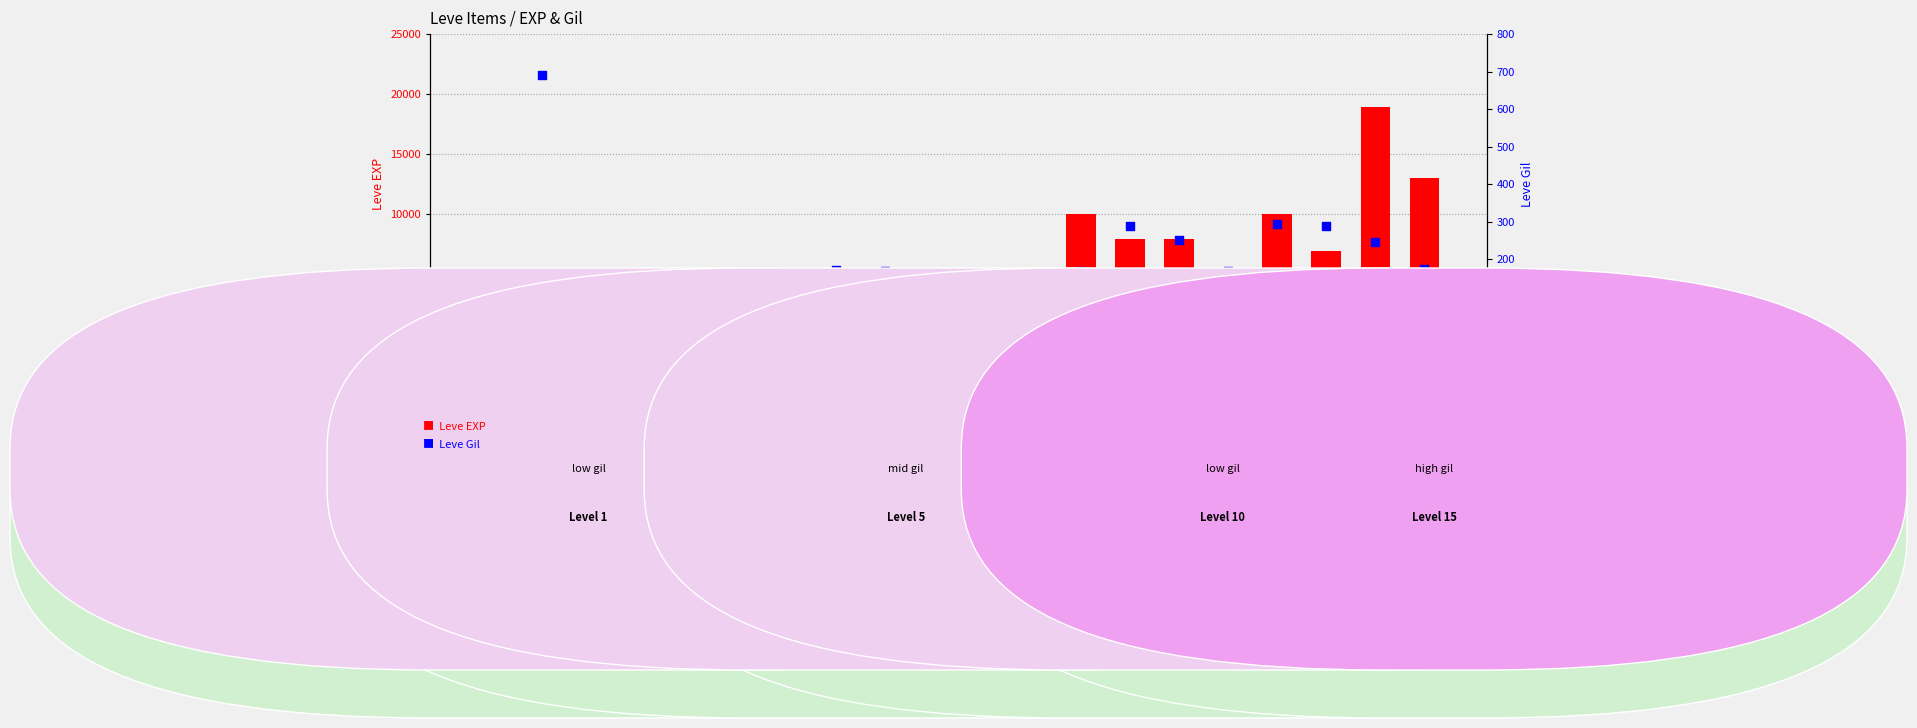

Is the value of Leve Gil at Bone Brand greater than the value of Leve EXP at Copper Wristlets?

Yes